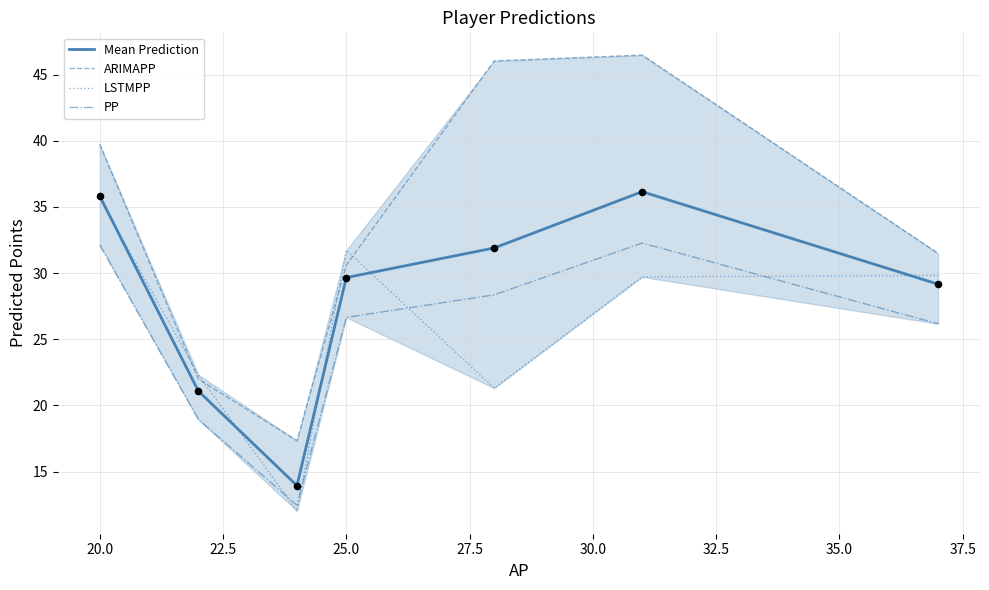

Which series reaches the minimum Y coordinate?

LSTMPP